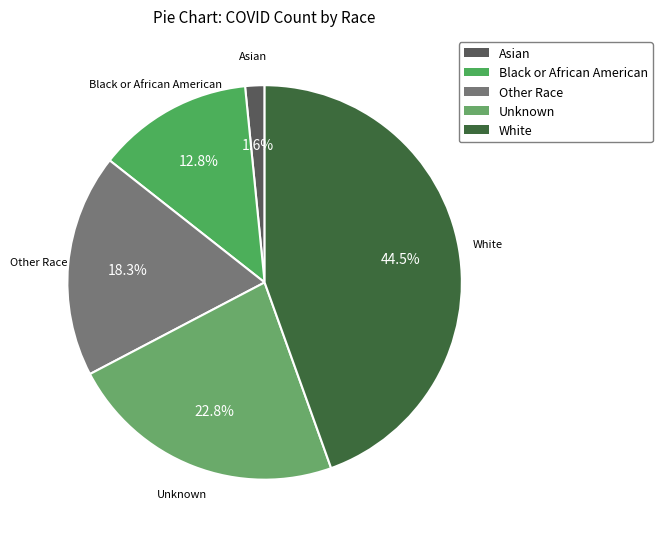

Which slice is the smallest?

Asian